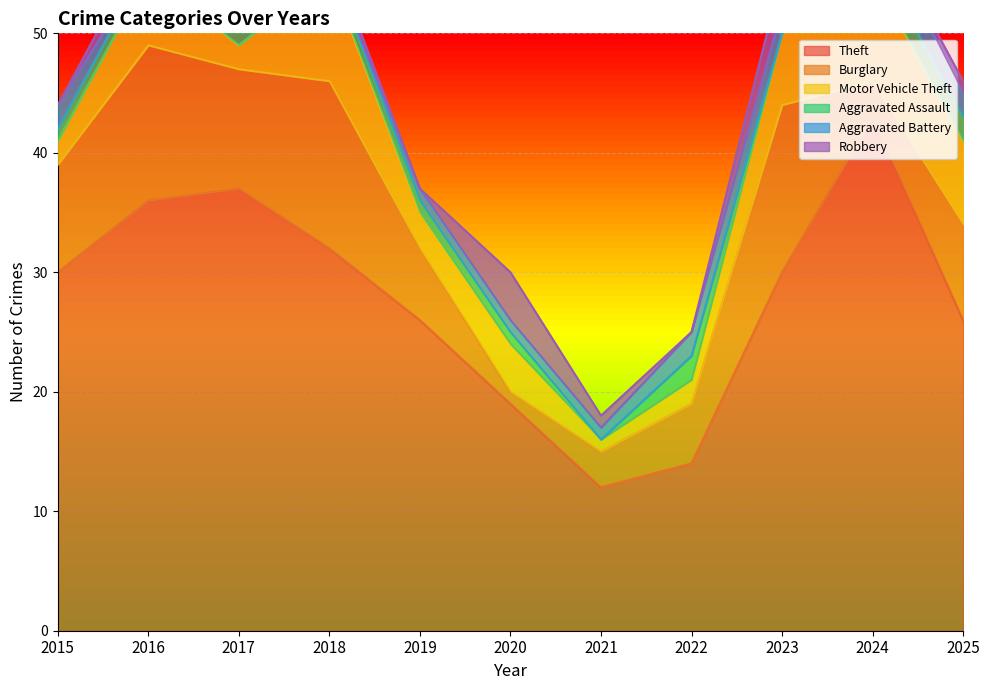

True or false: Aggravated Assault and Theft cross at least once.

False